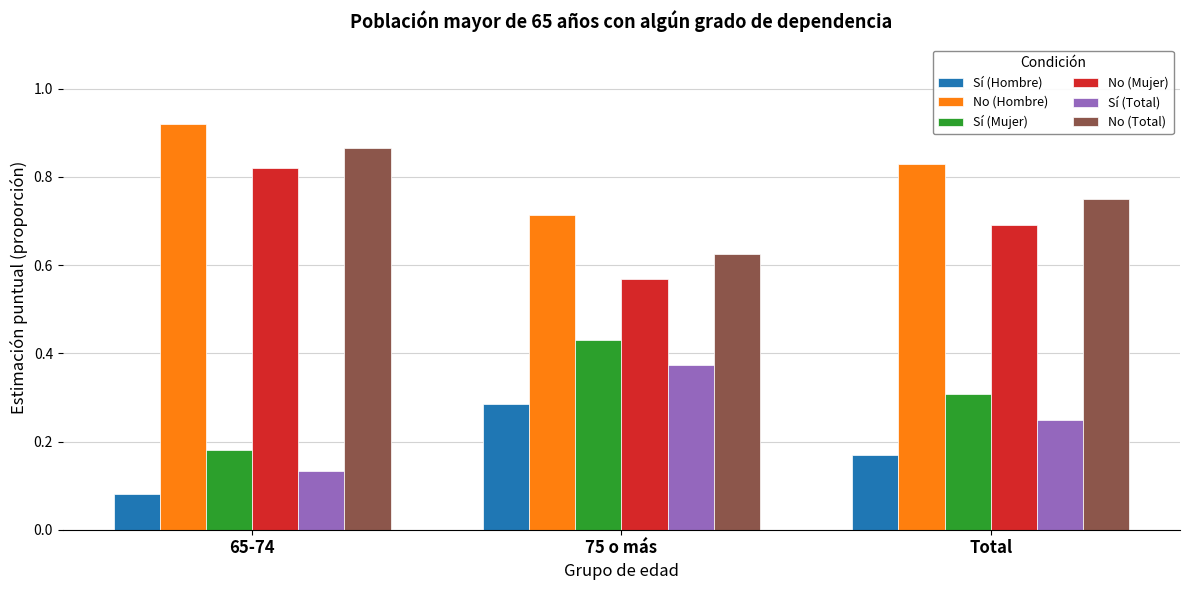

How many Sí (Mujer) values are between 0 and 1?

3